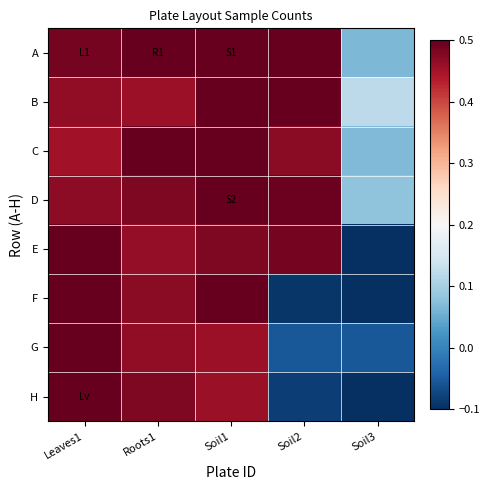

Reading left to right, extract all data points from this chart.

A: Leaves1=0.5	Roots1=0.5	Soil1=0.5	Soil2=0.5	Soil3=0.1
B: Leaves1=0.5	Roots1=0.5	Soil1=0.5	Soil2=0.5	Soil3=0.1
C: Leaves1=0.5	Roots1=0.5	Soil1=0.5	Soil2=0.5	Soil3=0.1
D: Leaves1=0.5	Roots1=0.5	Soil1=0.5	Soil2=0.5	Soil3=0.1
E: Leaves1=0.5	Roots1=0.5	Soil1=0.5	Soil2=0.5	Soil3=-0.1
F: Leaves1=0.5	Roots1=0.5	Soil1=0.5	Soil2=-0.1	Soil3=-0.1
G: Leaves1=0.5	Roots1=0.5	Soil1=0.5	Soil2=-0.1	Soil3=-0.1
H: Leaves1=0.5	Roots1=0.5	Soil1=0.5	Soil2=-0.1	Soil3=-0.1